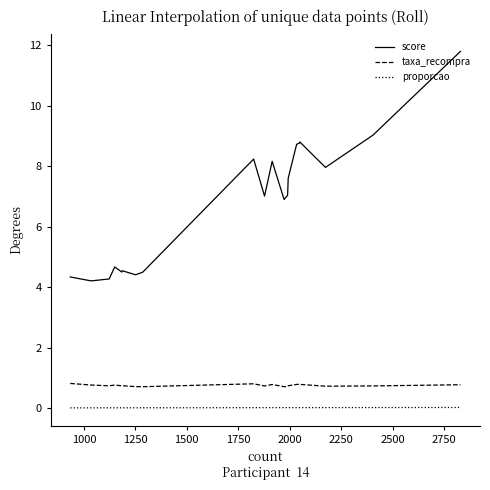

True or false: proporcao and taxa_recompra cross at least once.

False